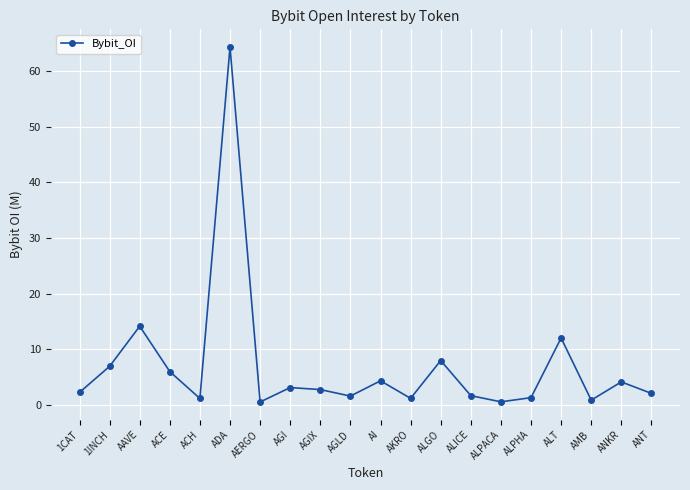

Which category has the highest value across all series?

ADA